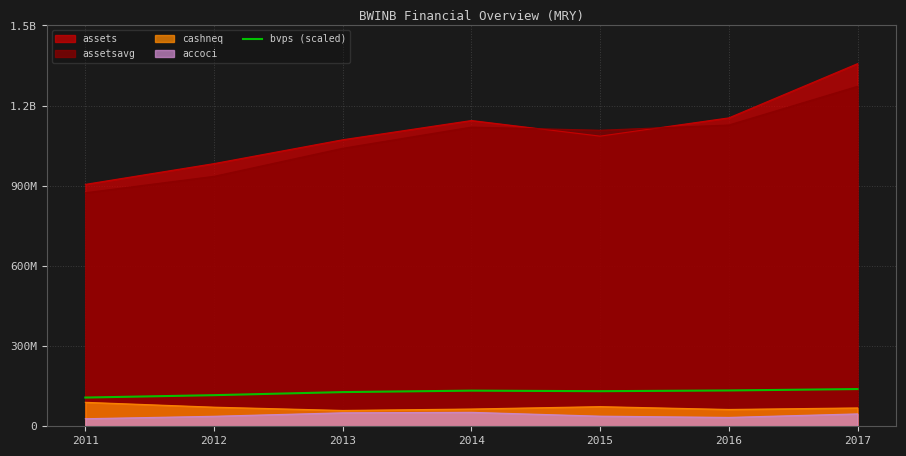

Where does the data first go above 131320000?

2014